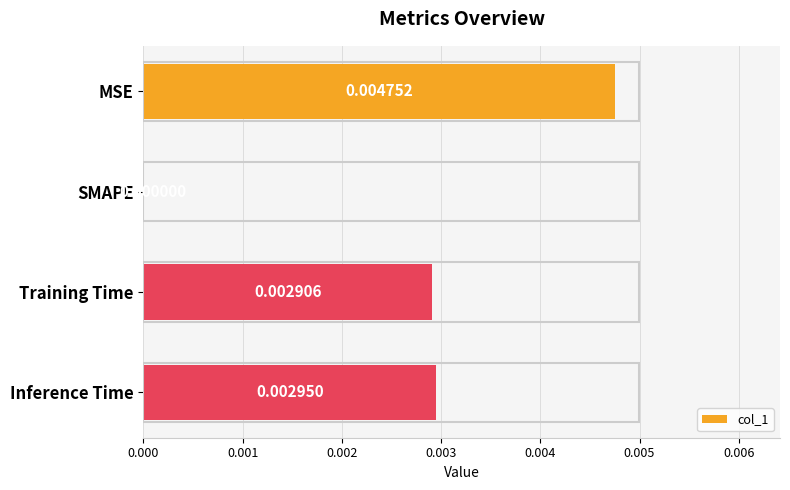

Which has a higher value, Inference Time or MSE?

MSE